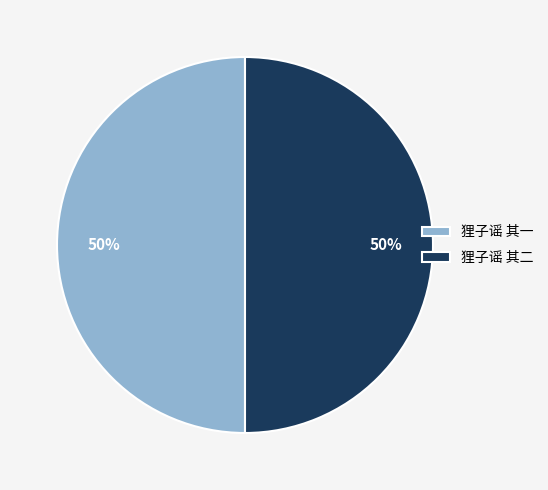

To the nearest percent, what is the combined percentage of 狸子谣 其二 and 狸子谣 其一?

100%